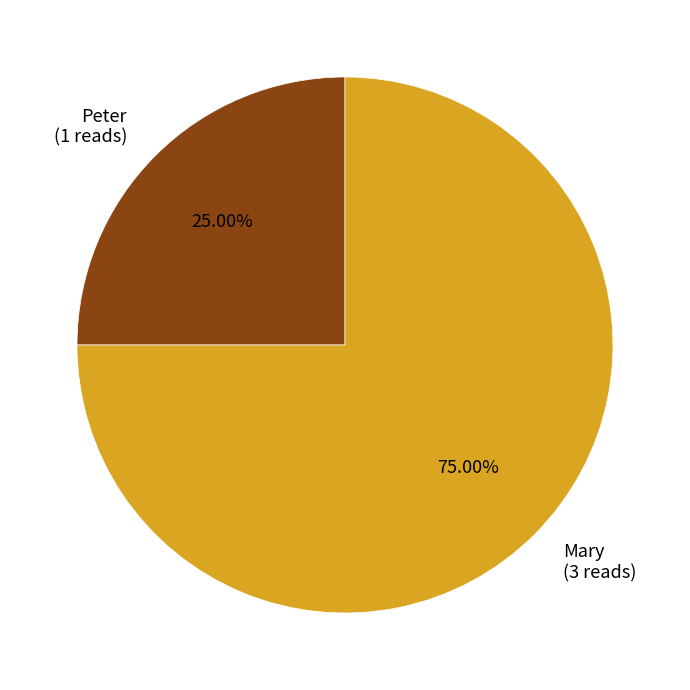

How many slices are in this pie chart?

2